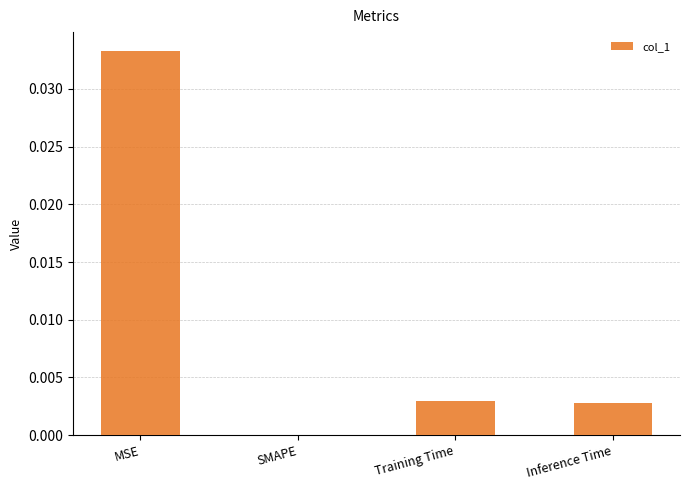

True or false: the data shows 0.0 at MSE.

True